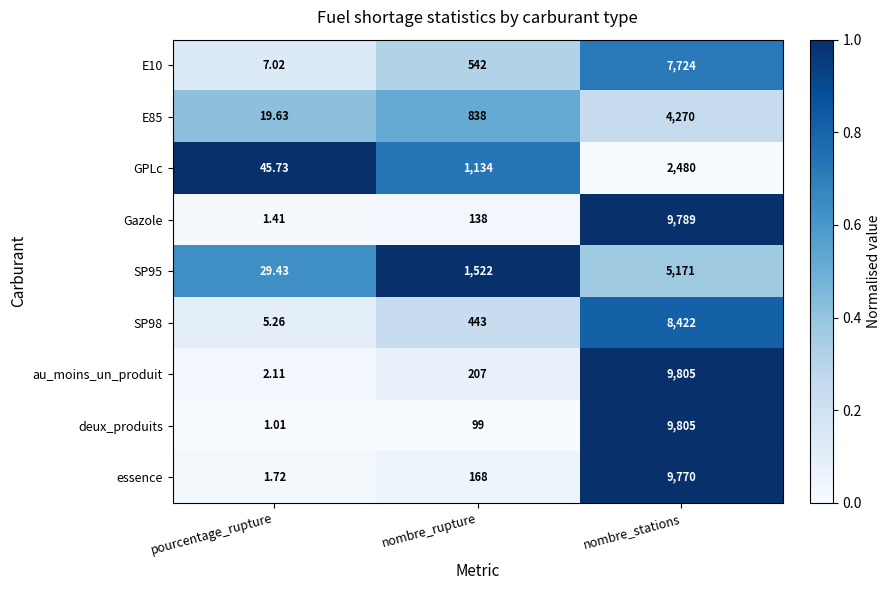

What is the total value across all series at nombre_rupture?

5091.0